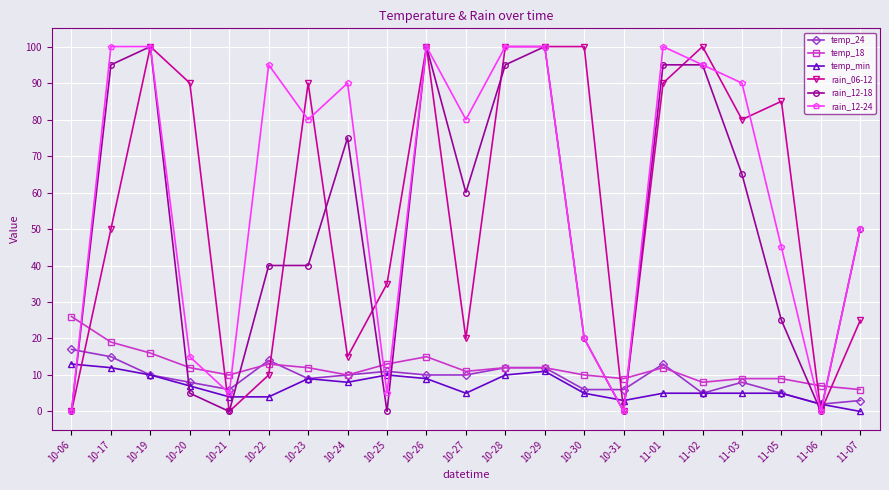

Is the value of rain_06-12 at 11-07 greater than the value of temp_18 at 10-28?

Yes